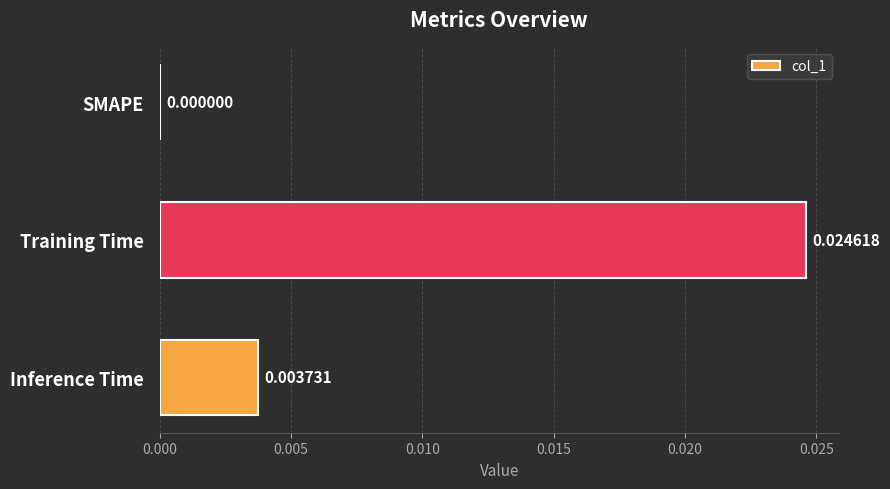

Where is the data nearest to the value 0?

SMAPE